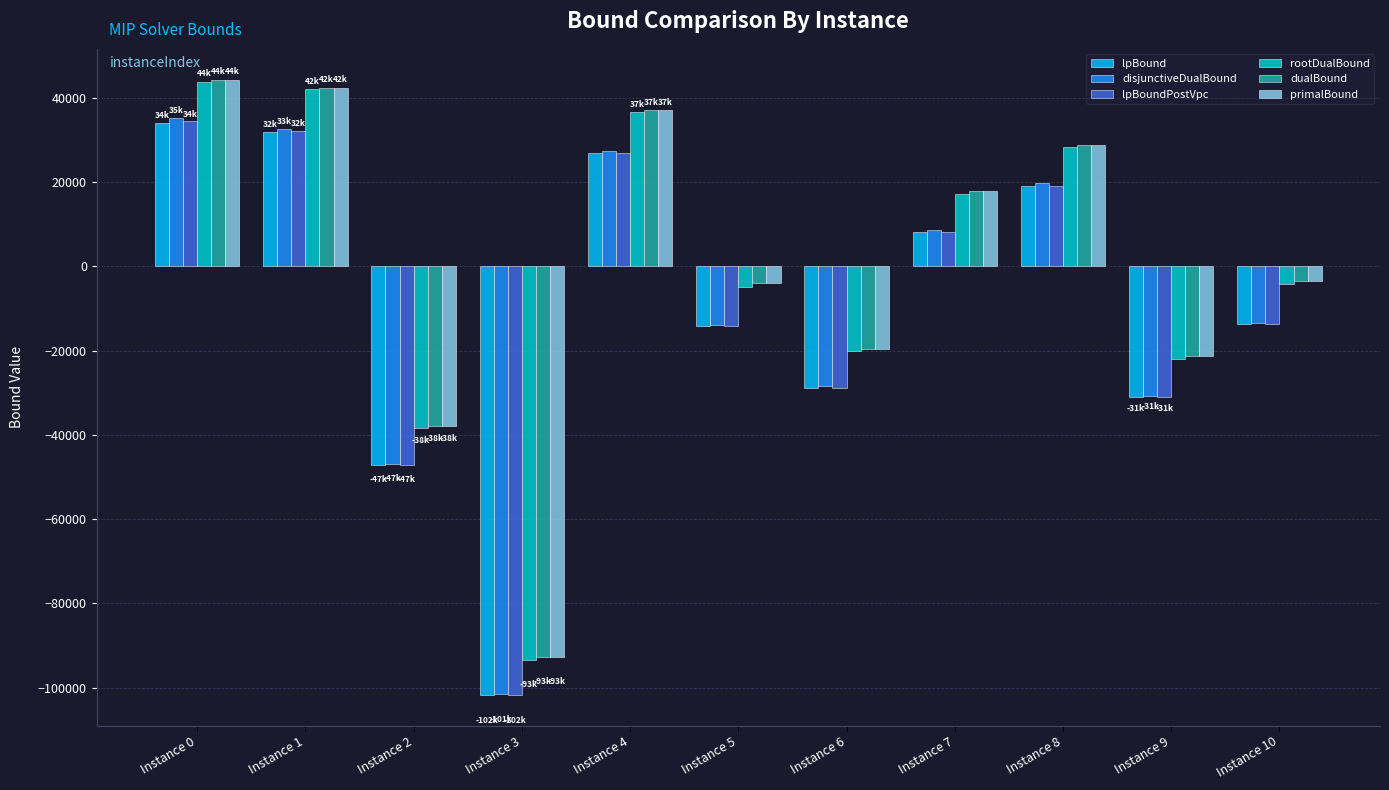

How many bars are there in total?

66